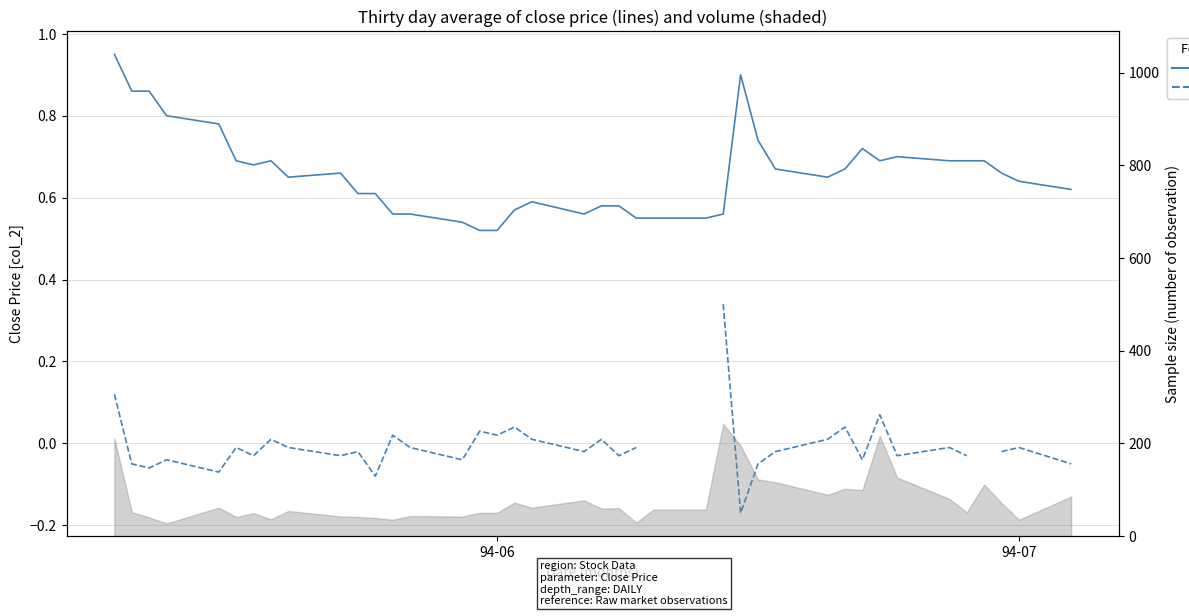

At how many categories does at least one series exceed 0?

40